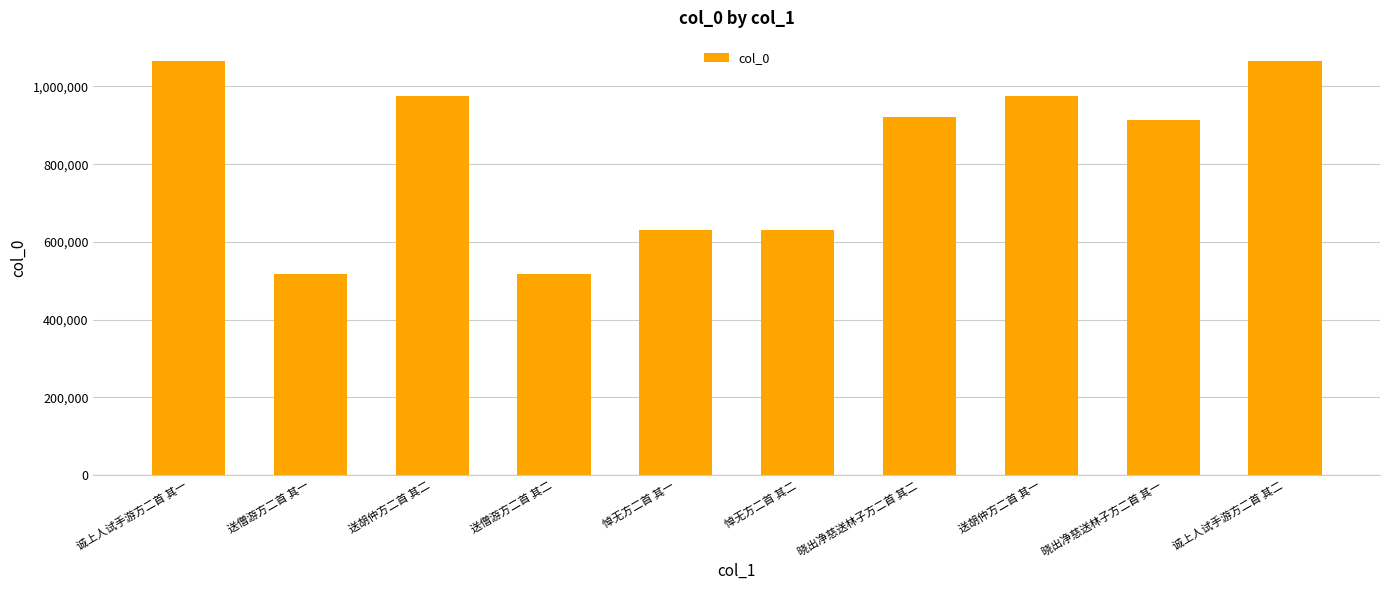

What is the maximum value shown in the chart?

1064680